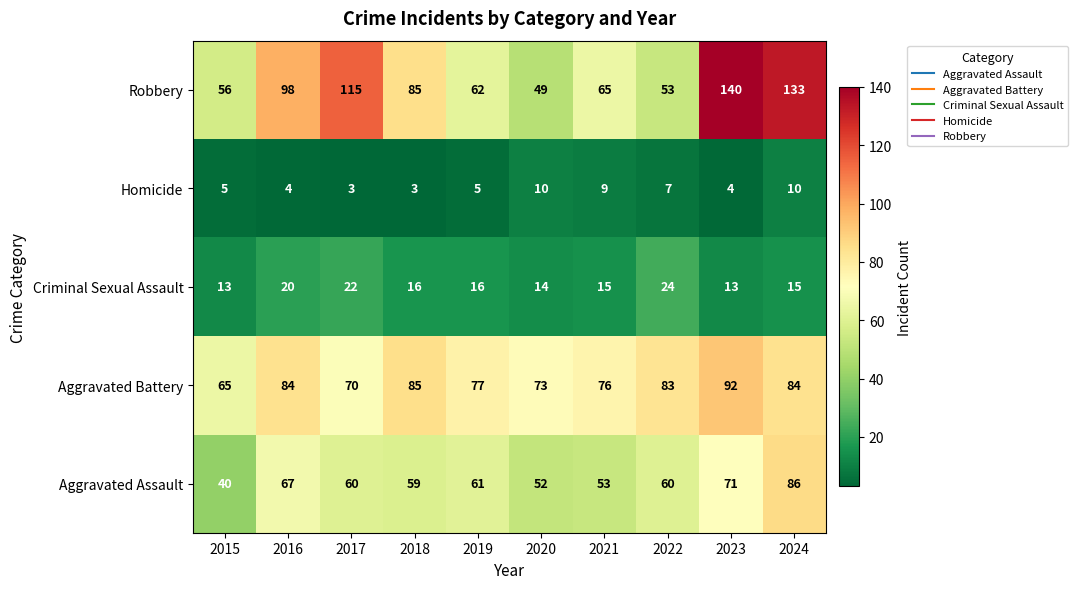

At which label does Aggravated Battery reach its peak?

2023